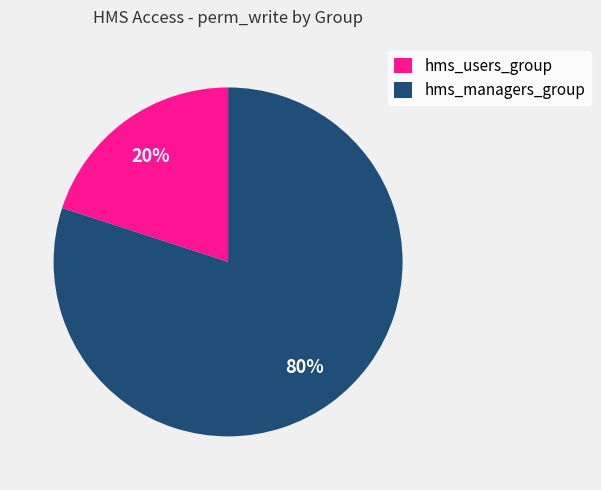

Is there a majority slice in this chart?

Yes